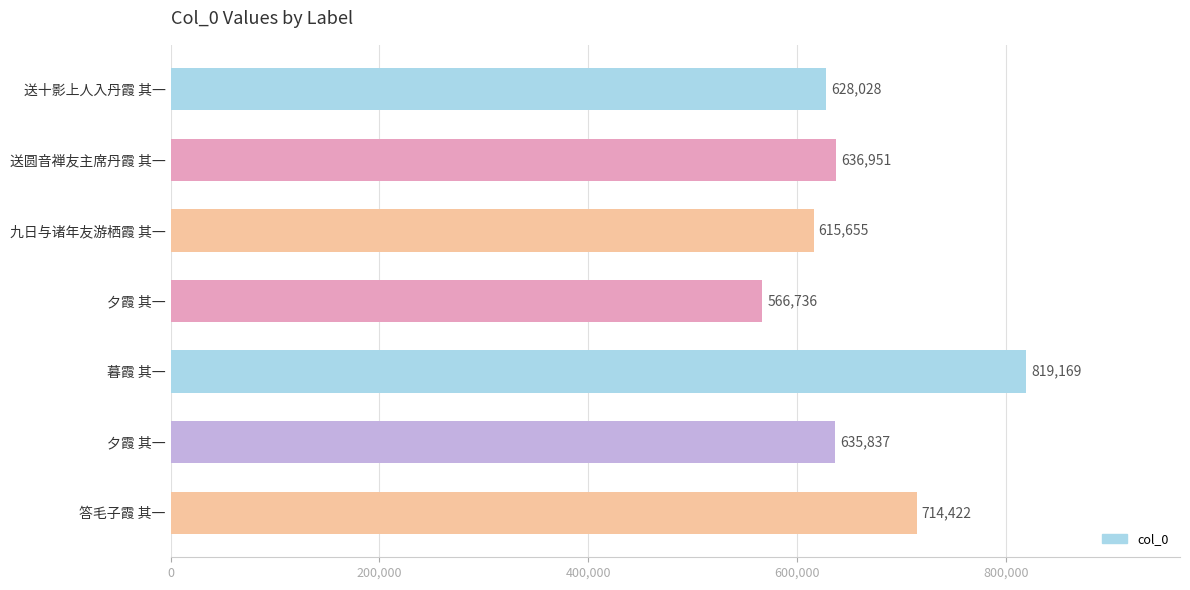

What is the change in value from 夕霞 其一 to 夕霞 其一?

+69101